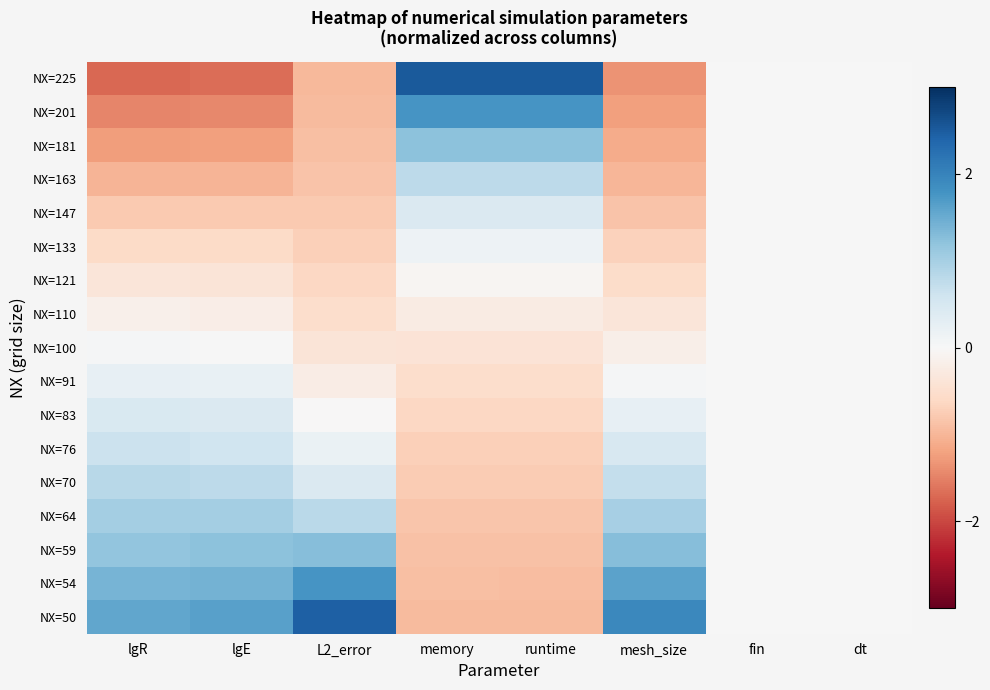

Between memory and runtime, which series saw the biggest shift?

NX=110